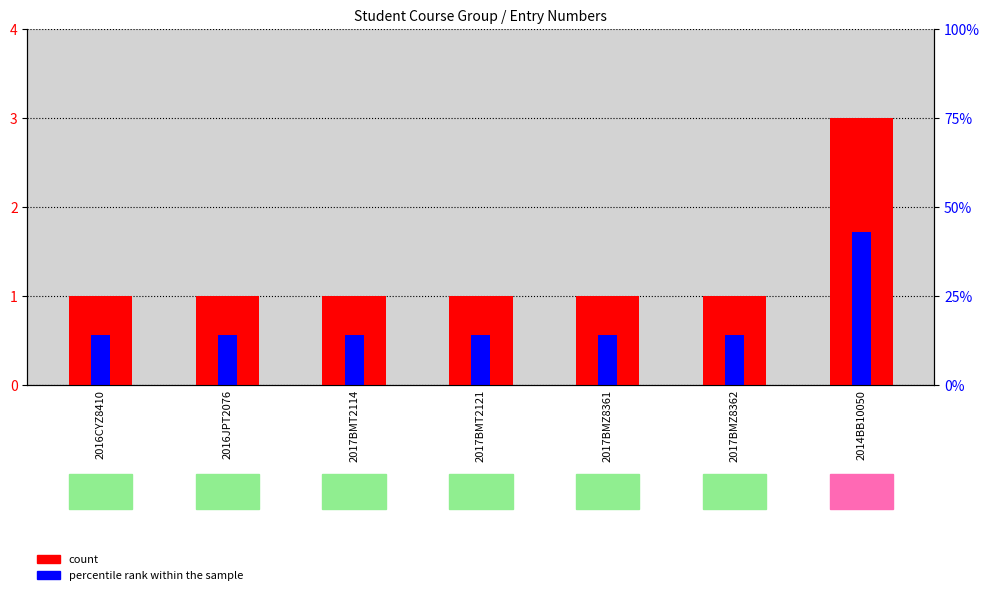

Reading right to left, transcribe all the data shown in this chart.

count: 2014BB10050=3.0	2017BMZ8362=1.0	2017BMZ8361=1.0	2017BMT2121=1.0	2017BMT2114=1.0	2016JPT2076=1.0	2016CYZ8410=1.0
percentile rank within the sample: 2014BB10050=1.7	2017BMZ8362=0.6	2017BMZ8361=0.6	2017BMT2121=0.6	2017BMT2114=0.6	2016JPT2076=0.6	2016CYZ8410=0.6